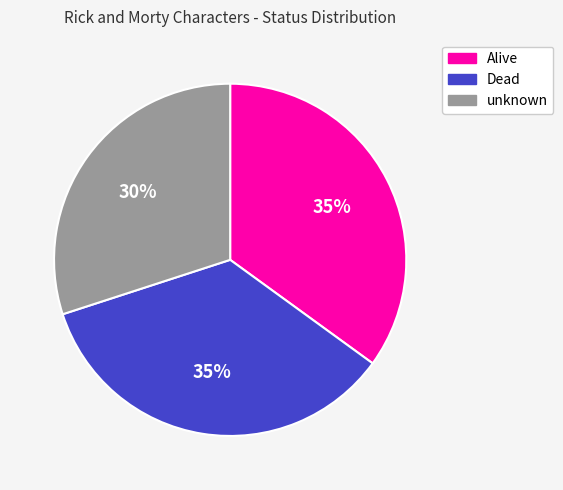

True or false: Alive accounts for 35% of the total.

True